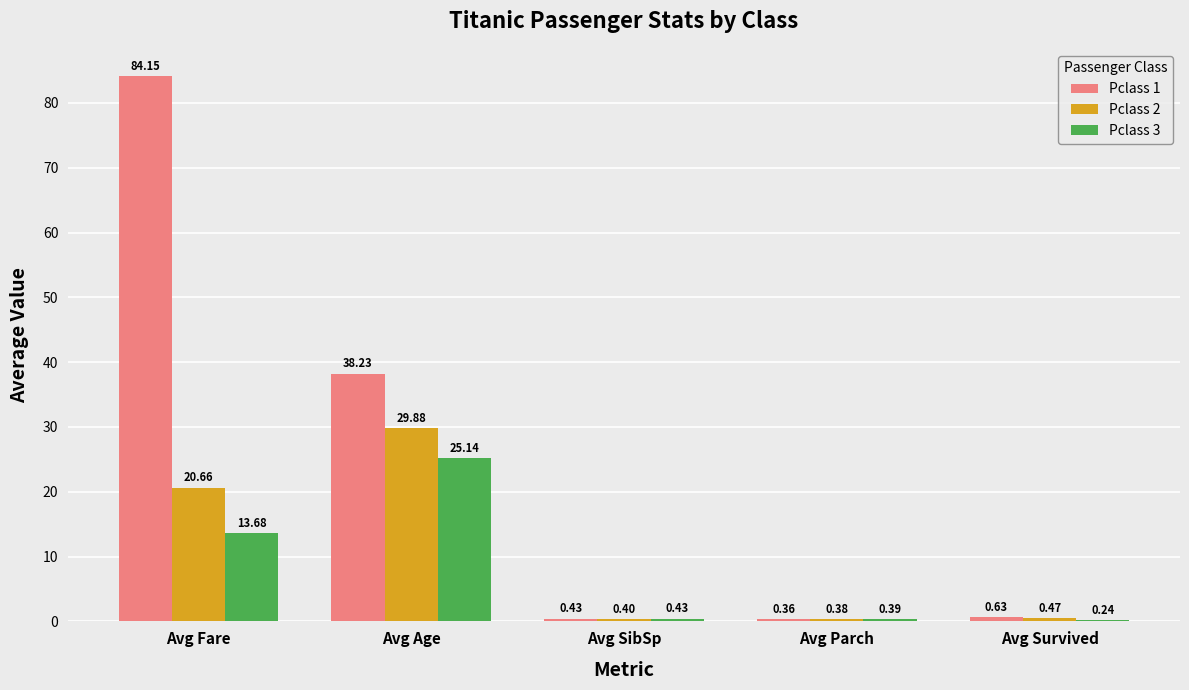

At which category is the sum across all series the highest?

Avg Fare